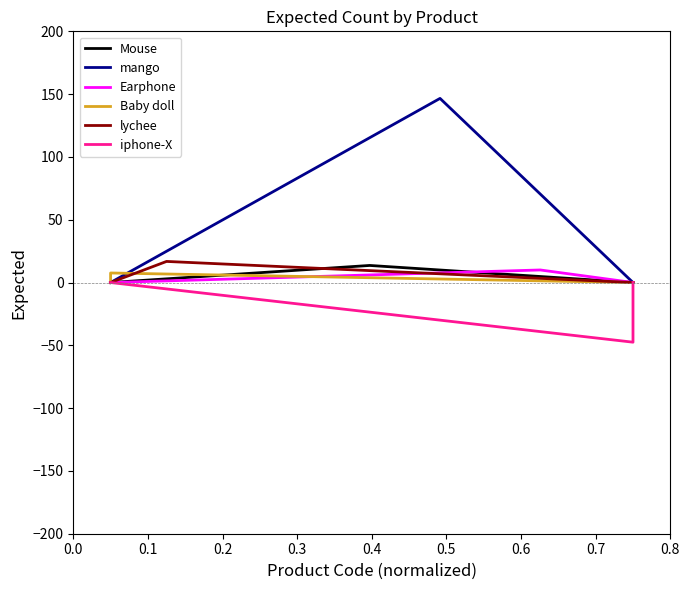

What is the value of the Mouse point at the 2nd from the left?

13.6